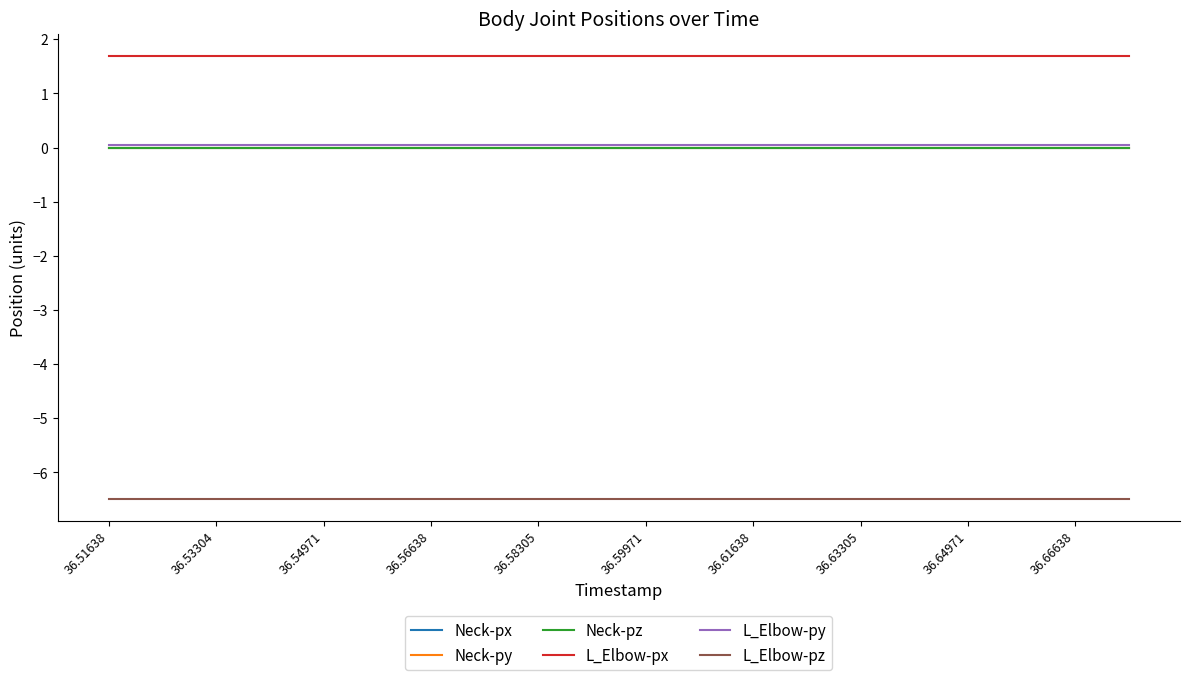

Does the chart display data point markers on the line(s)?

No